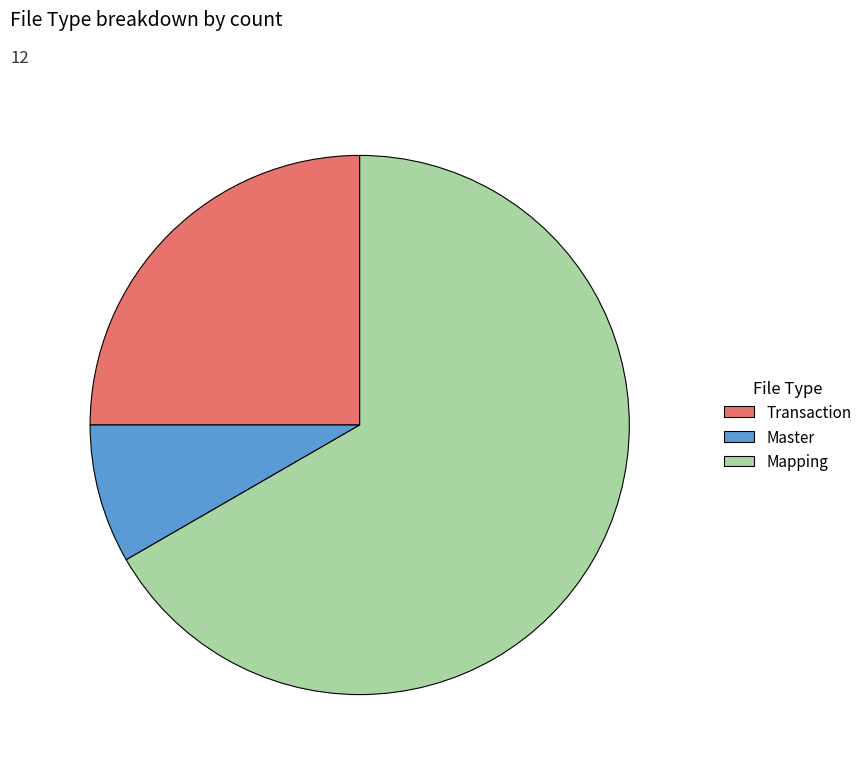

Count the number of slices in the pie.

3